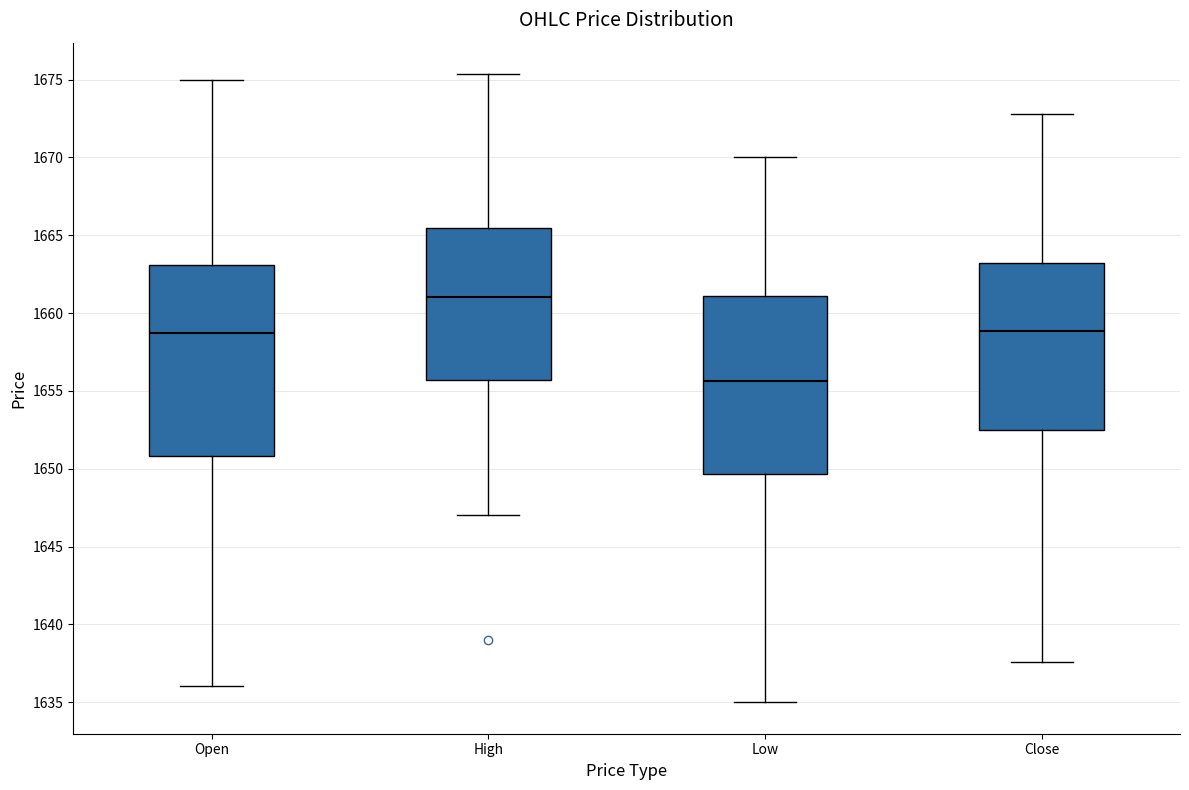

Reading left to right, transcribe this box plot: for each box, give where its median line is, the range the box spans, and where its two whiskers end, as read against the y-axis. The values are not printed on the chart, so give them approximately, as read against the axis.

Open: median 1658.5, box 1651.0 to 1663.0, whiskers 1636.0 to 1675.0
High: median 1661.0, box 1655.5 to 1665.5, whiskers 1647.0 to 1675.5
Low: median 1655.5, box 1649.5 to 1661.0, whiskers 1635.0 to 1670.0
Close: median 1659.0, box 1652.5 to 1663.0, whiskers 1637.5 to 1673.0